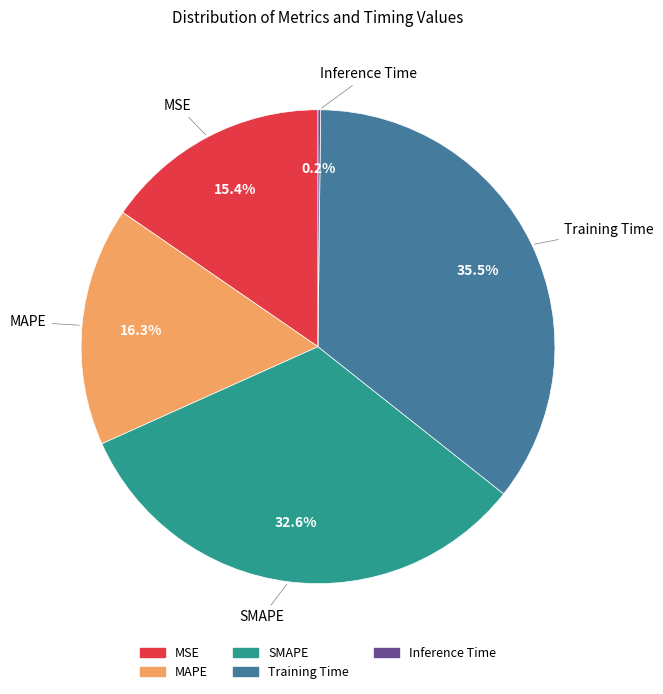

Is it true that SMAPE is 33% of the pie?

True